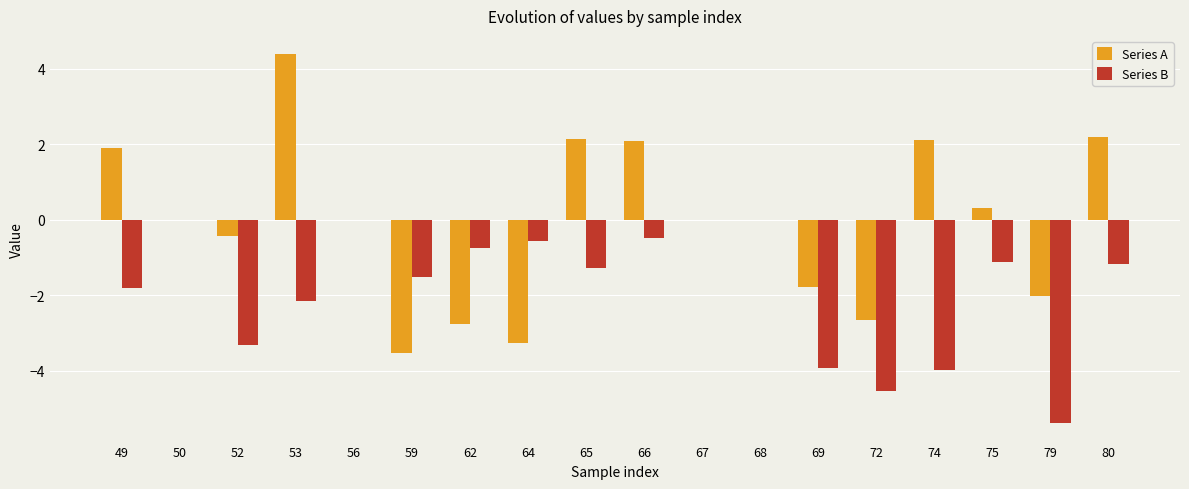

At which category is the sum across all series the highest?

53